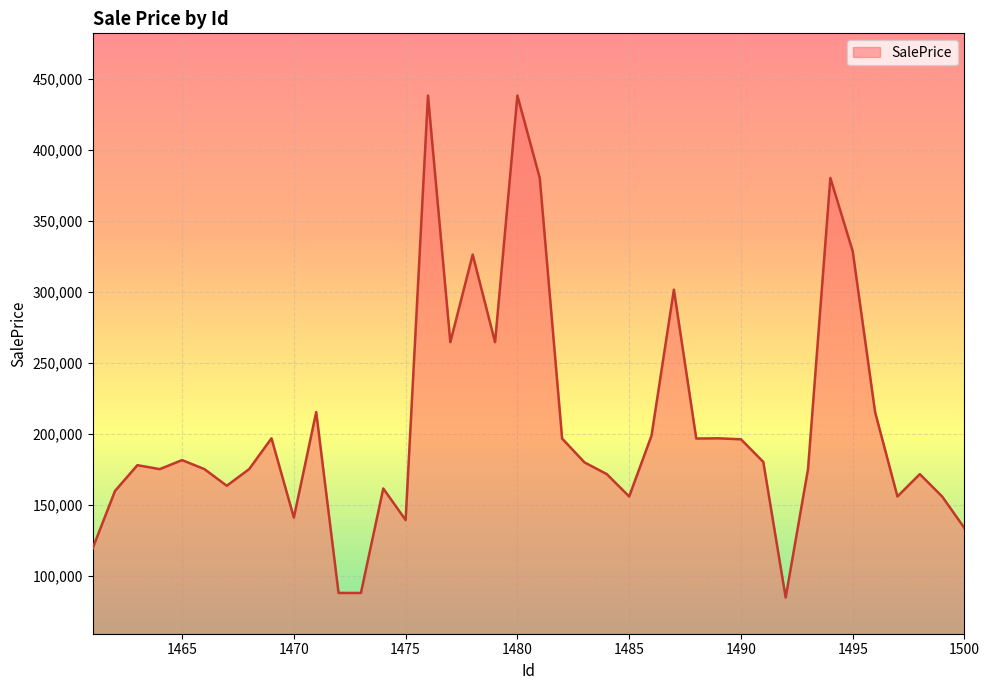

Does the chart display data point markers on the line(s)?

No